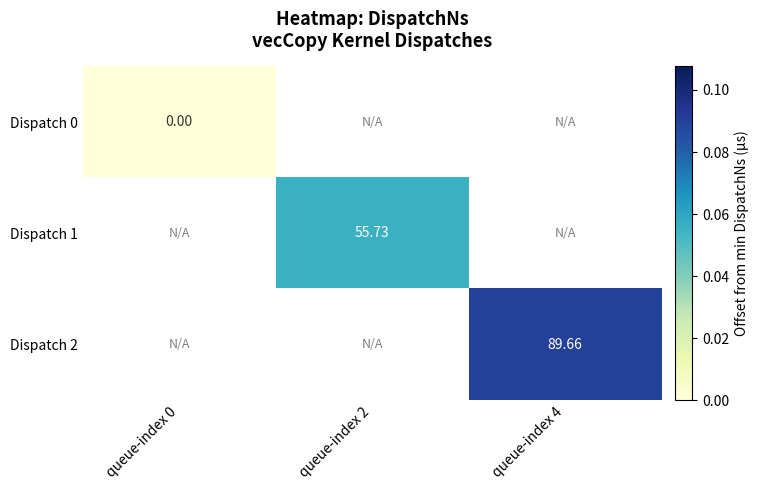

At queue-index 4, list the series in order from largest to smallest.

Dispatch 0, Dispatch 1, Dispatch 2